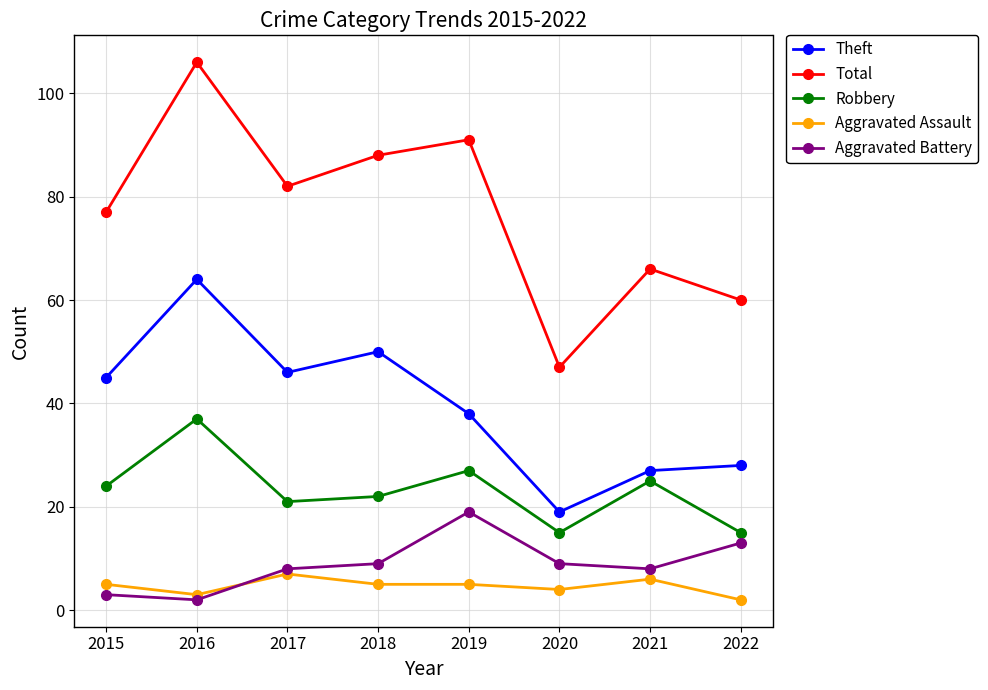

What are all the series names shown in the legend?

Theft, Total, Robbery, Aggravated Assault, Aggravated Battery